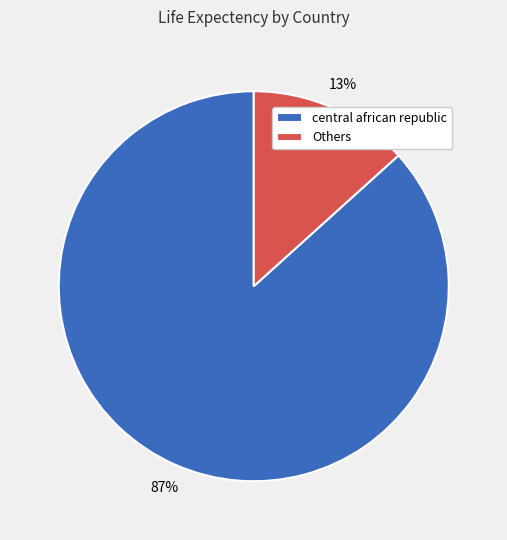

Which category has the biggest portion of the pie?

central african republic